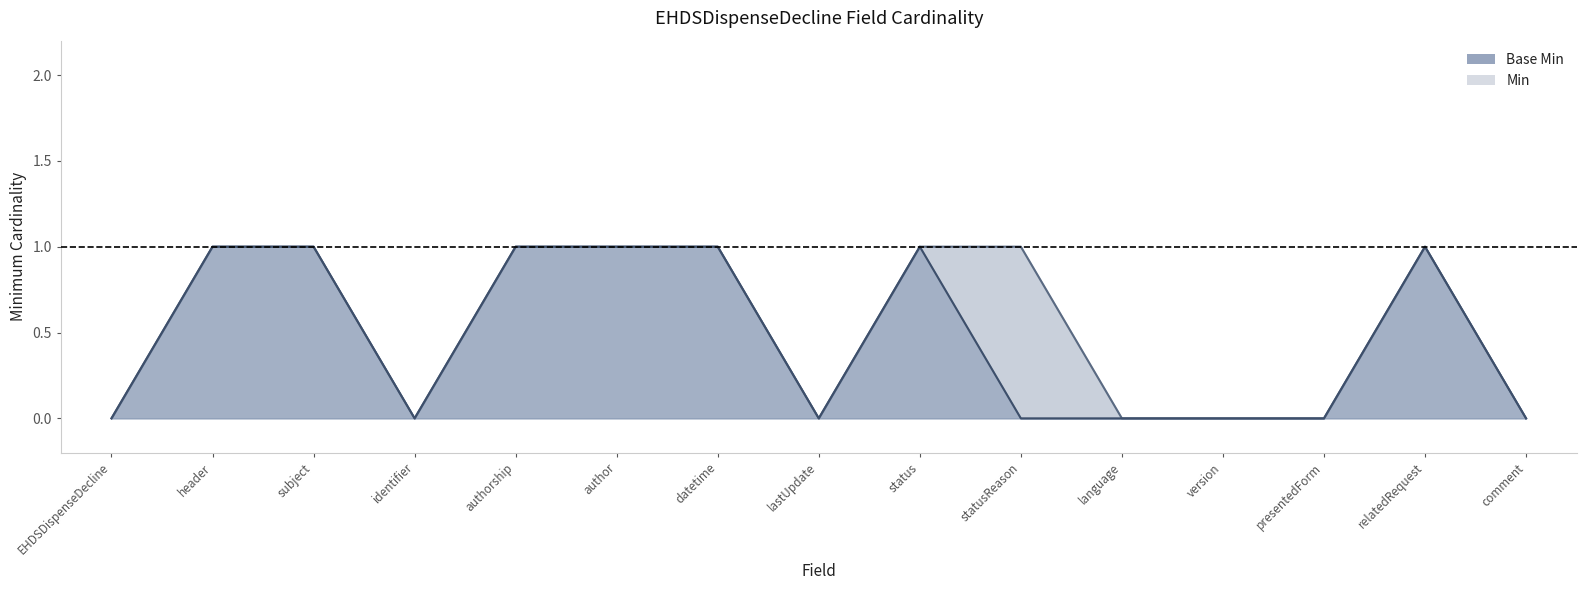

What is the value of the Base Min point at the 6th from the left?

1